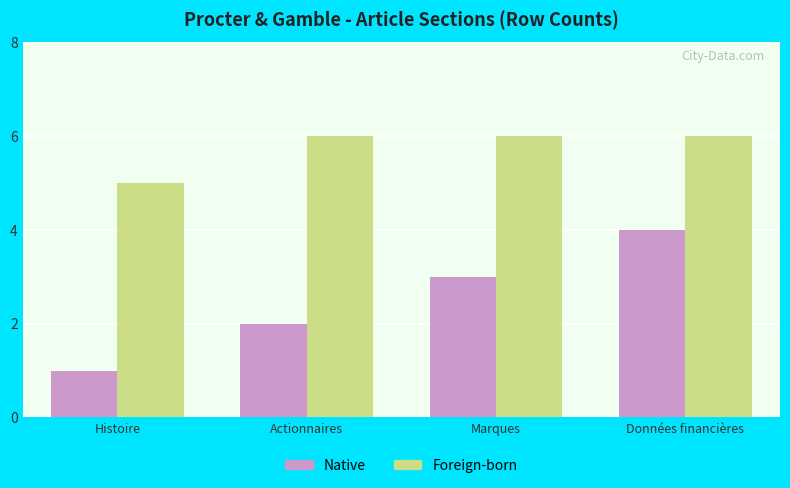

What is the total value across all series at Marques?

9